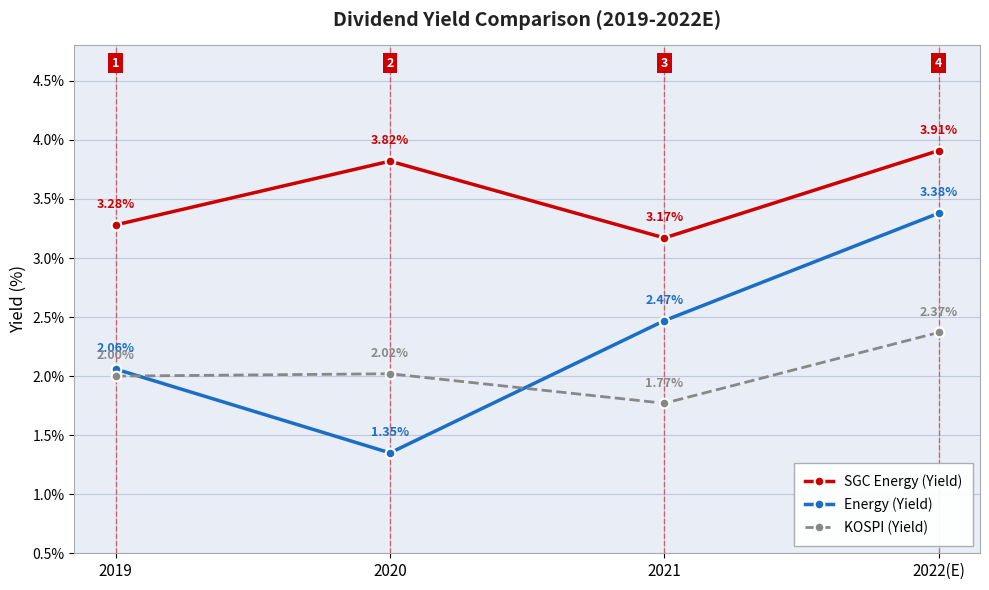

What is the label of the 3rd point from the right?

2020